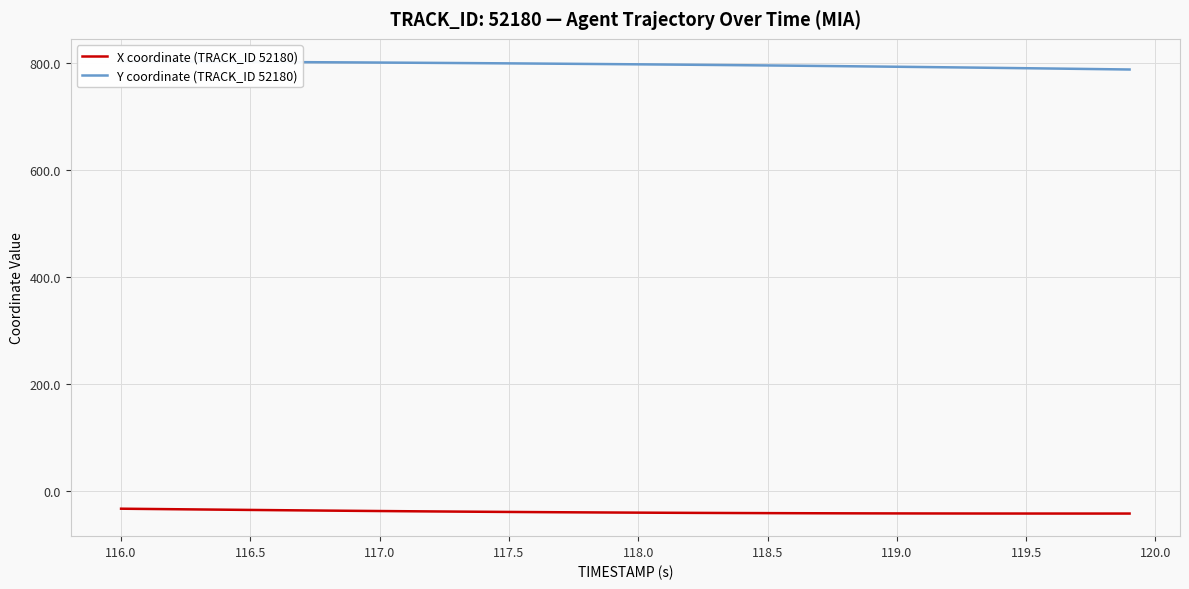

Does the chart have visible grid lines?

Yes